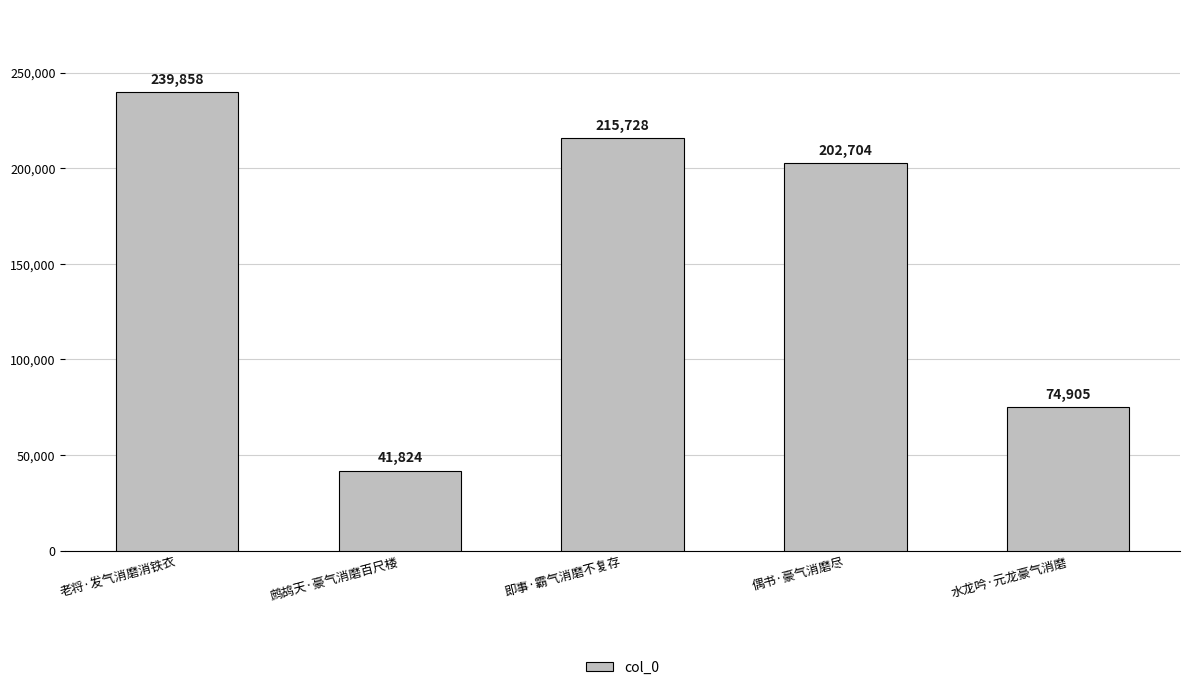

List the labels in order of value, smallest first.

鹧鸪天·豪气消磨百尺楼, 水龙吟·元龙豪气消磨, 偶书·豪气消磨尽, 即事·霸气消磨不复存, 老将·发气消磨消铁衣